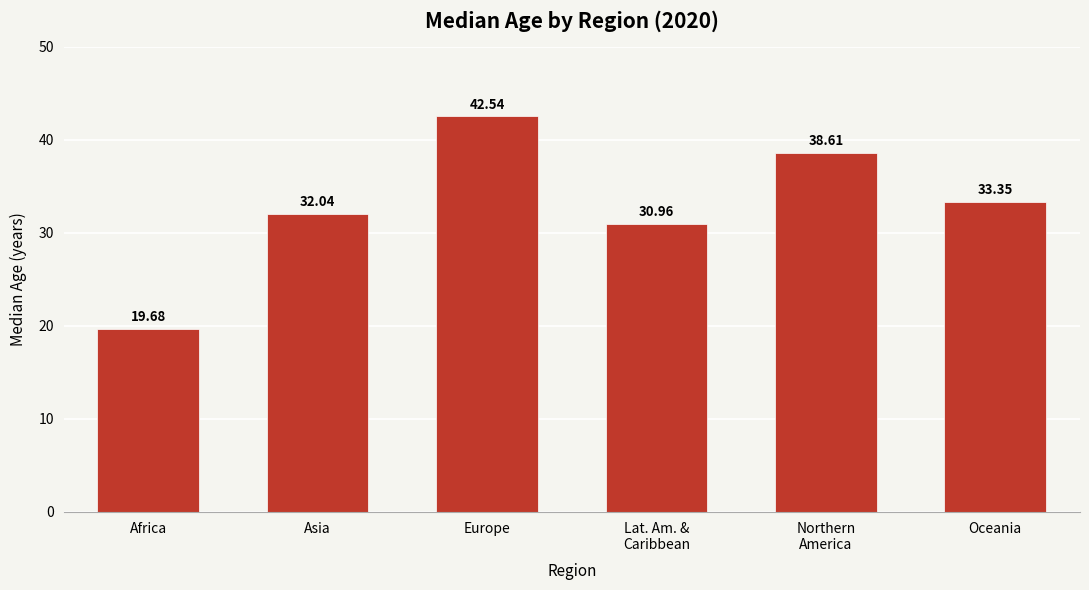

True or false: the data shows 31.0 at Lat. Am. &
Caribbean.

True